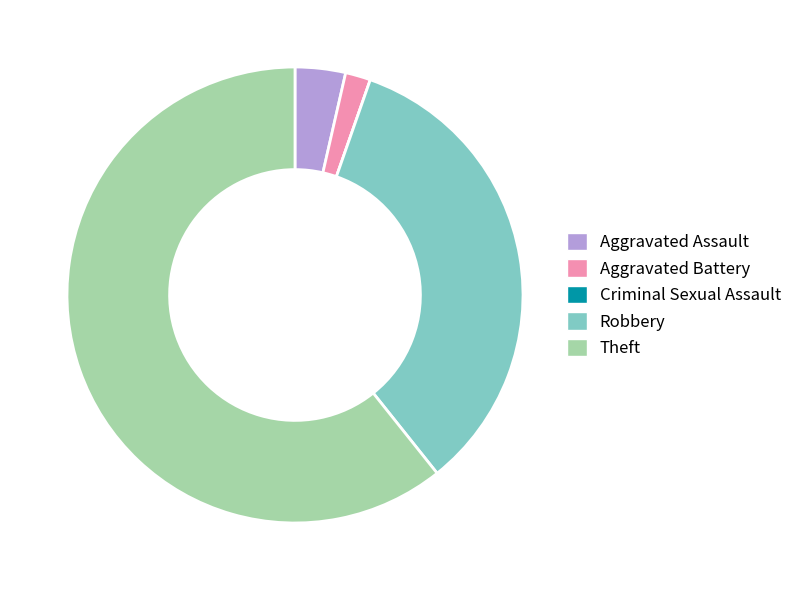

Is there a majority slice in this chart?

Yes